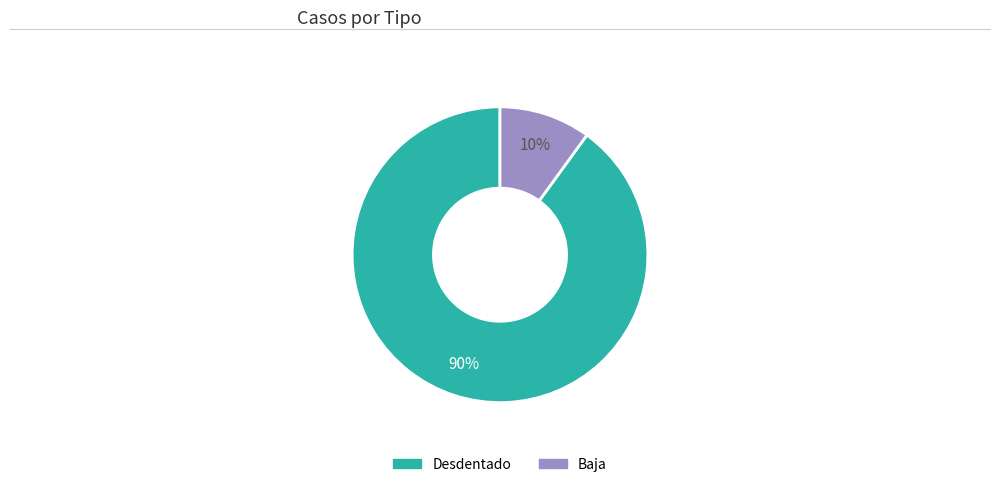

Combined, do Desdentado and Baja account for over 50%?

Yes